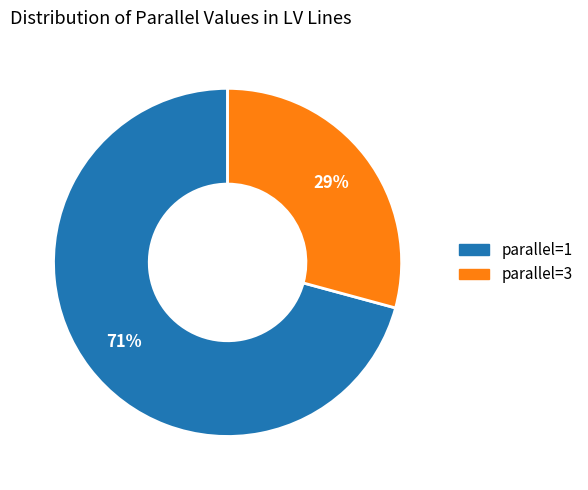

How many segments does this pie chart have?

2